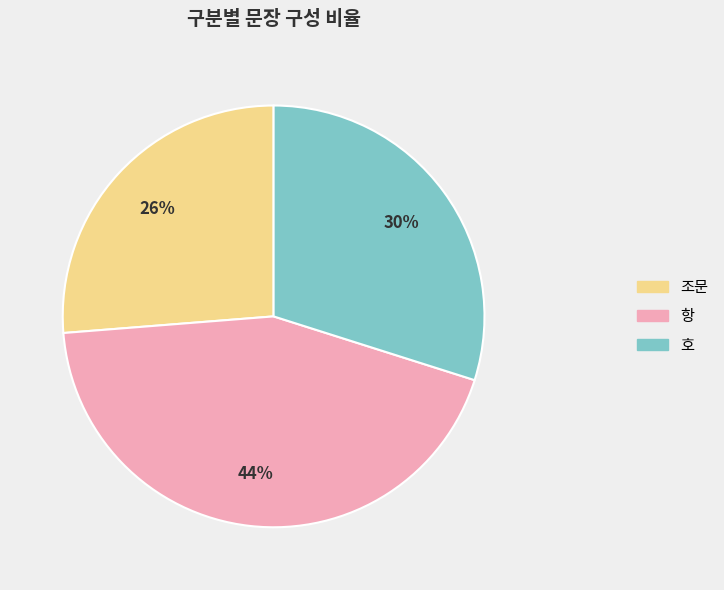

Do 호 and 항 together represent more than half of the pie?

Yes